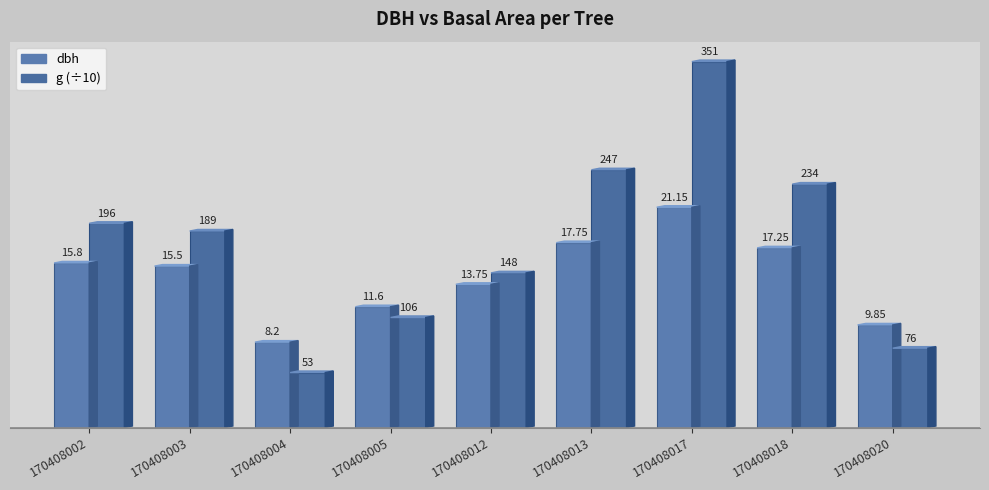

Rank the series by their average value, from highest to lowest.

g (÷10), dbh